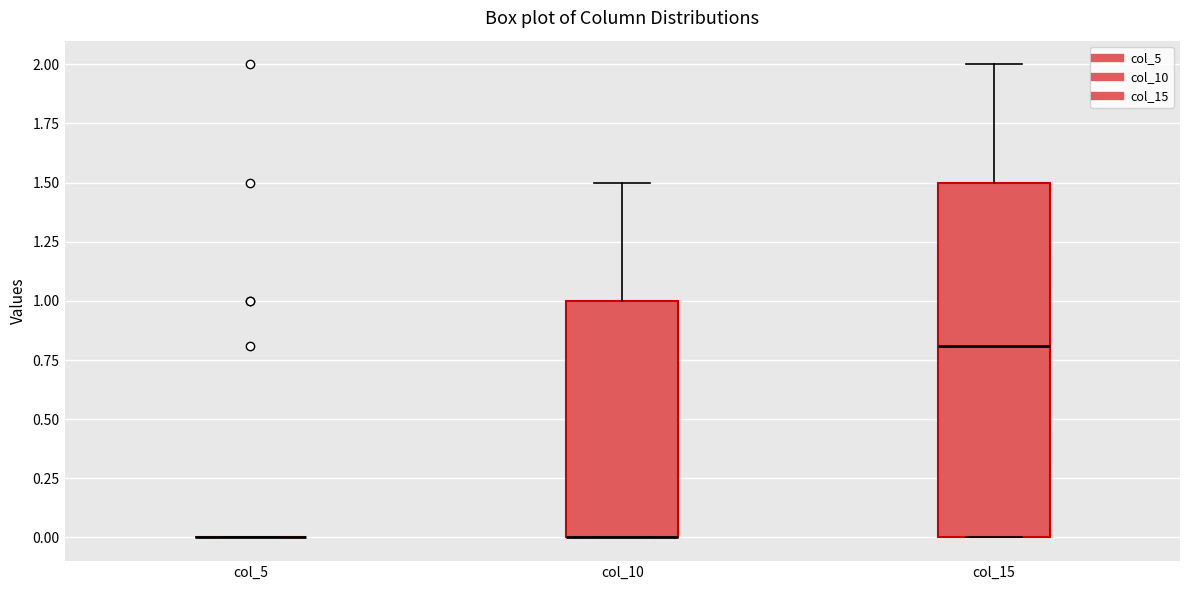

Where is the upper edge of the box for col_15 on the y-axis? The values are not printed on the chart, so give them approximately, as read against the axis.

1.5